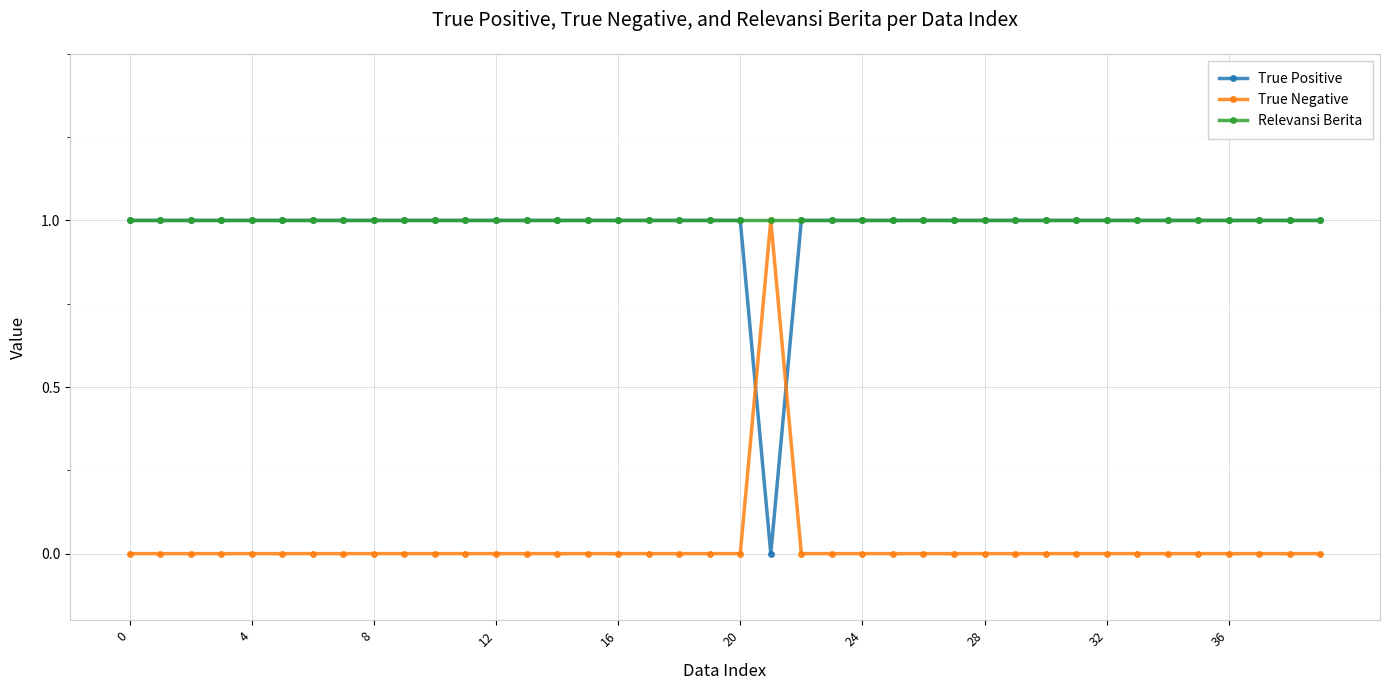

How many times do True Positive and True Negative cross each other?

2